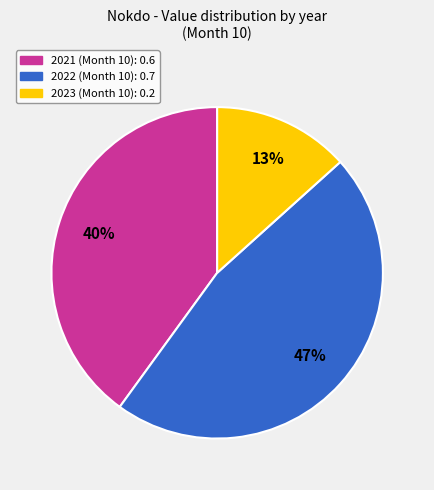

Count the number of slices in the pie.

3